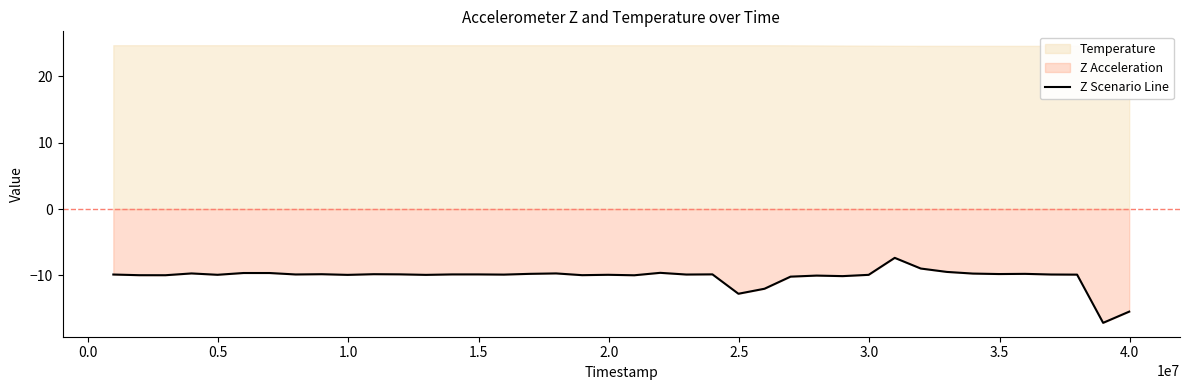

What is the maximum value for Z Scenario Line?

-7.4